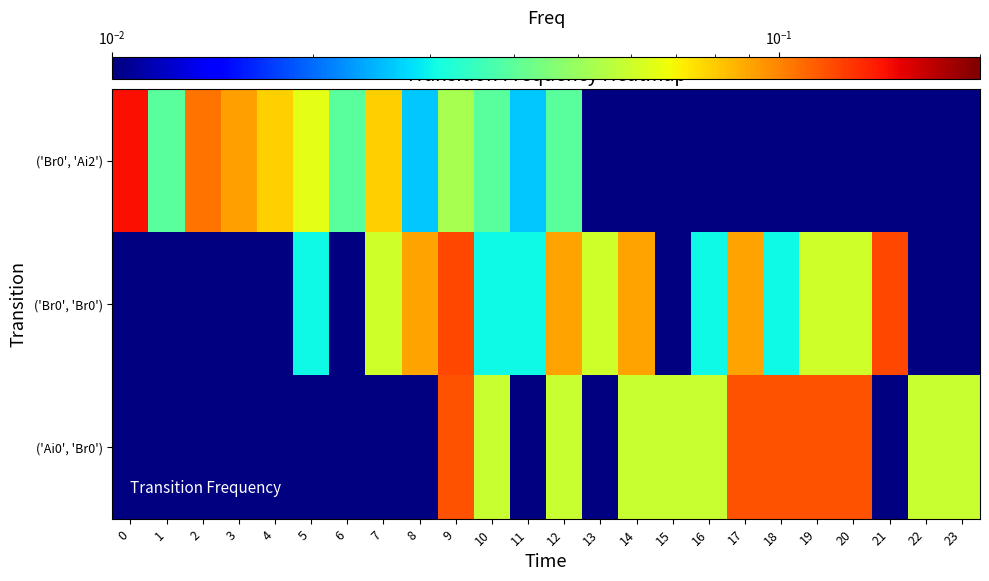

Reading left to right, what are all the values shown in this chart?

('Ai0', 'Br0'): 0=0.0	1=0.0	2=0.0	3=0.0	4=0.0	5=0.0	6=0.0	7=0.0	8=0.0	9=0.1	10=0.1	11=0.0	12=0.1	13=0.0	14=0.1	15=0.1	16=0.1	17=0.1	18=0.1	19=0.1	20=0.1	21=0.0	22=0.1	23=0.1
('Br0', 'Br0'): 0=0.0	1=0.0	2=0.0	3=0.0	4=0.0	5=0.0	6=0.0	7=0.1	8=0.1	9=0.1	10=0.0	11=0.0	12=0.1	13=0.1	14=0.1	15=0.0	16=0.0	17=0.1	18=0.0	19=0.1	20=0.1	21=0.1	22=0.0	23=0.0
('Br0', 'Ai2'): 0=0.1	1=0.0	2=0.1	3=0.1	4=0.1	5=0.1	6=0.0	7=0.1	8=0.0	9=0.1	10=0.0	11=0.0	12=0.0	13=0.0	14=0.0	15=0.0	16=0.0	17=0.0	18=0.0	19=0.0	20=0.0	21=0.0	22=0.0	23=0.0